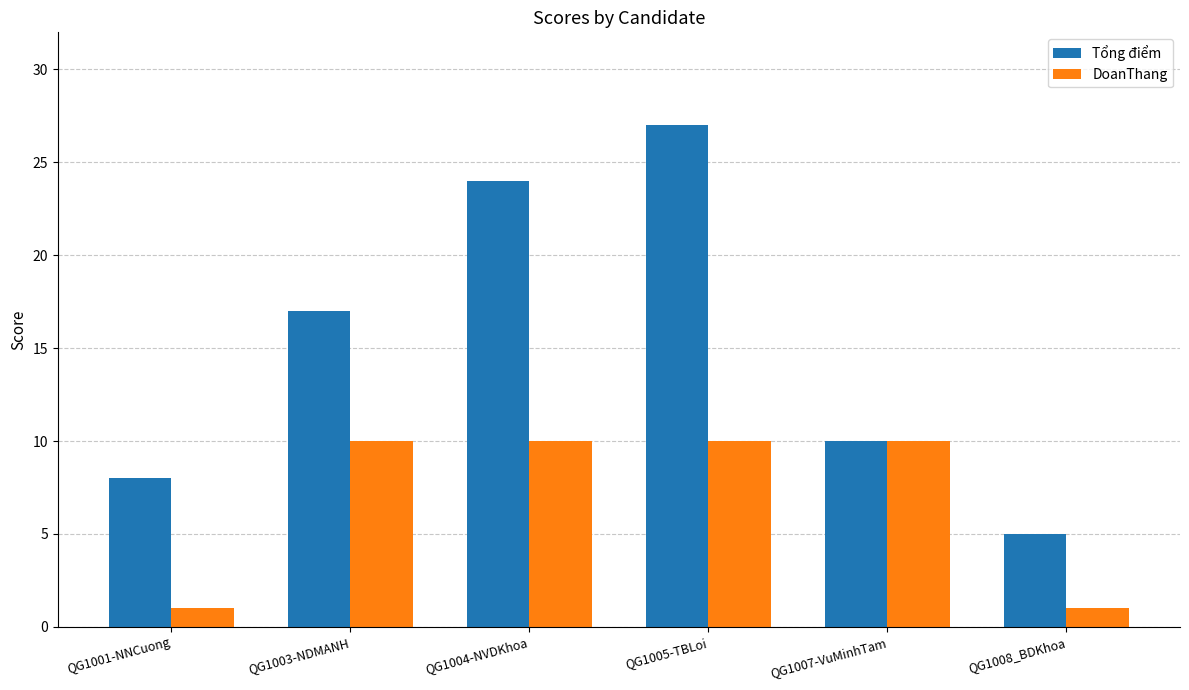

Reading left to right, list all the values displayed in this chart.

Tổng điểm: QG1001-NNCuong=8	QG1003-NDMANH=17	QG1004-NVDKhoa=24	QG1005-TBLoi=27	QG1007-VuMinhTam=10	QG1008_BDKhoa=5
DoanThang: QG1001-NNCuong=1	QG1003-NDMANH=10	QG1004-NVDKhoa=10	QG1005-TBLoi=10	QG1007-VuMinhTam=10	QG1008_BDKhoa=1